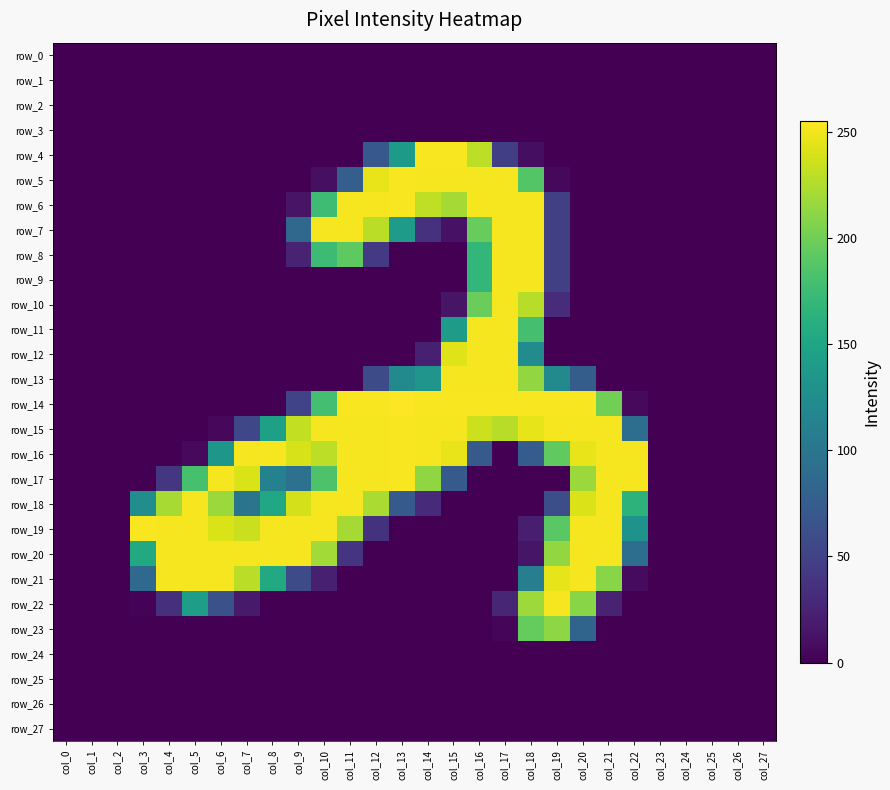

Which series has the largest range (max minus min)?

row_14